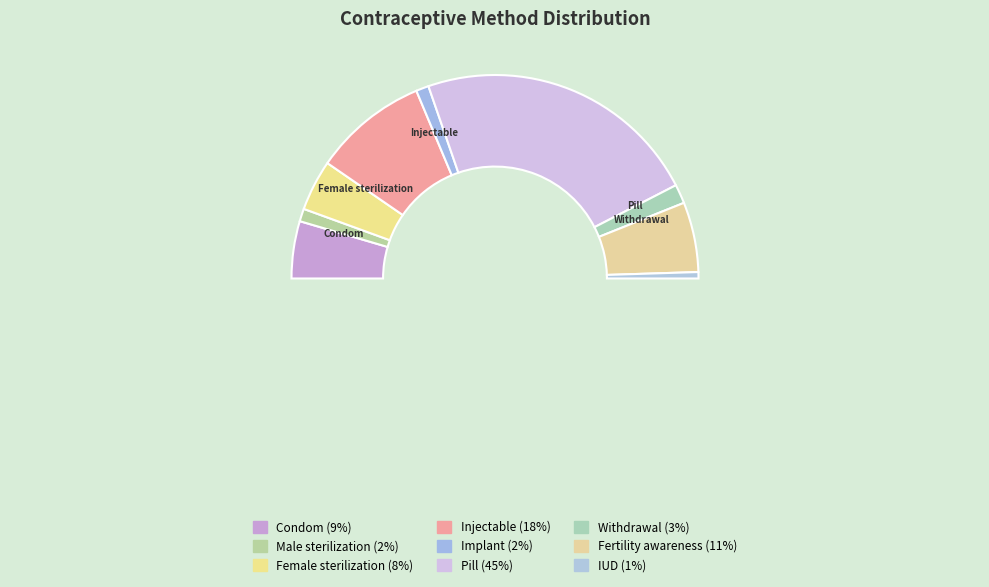

Which has a higher value, Pill or IUD?

Pill